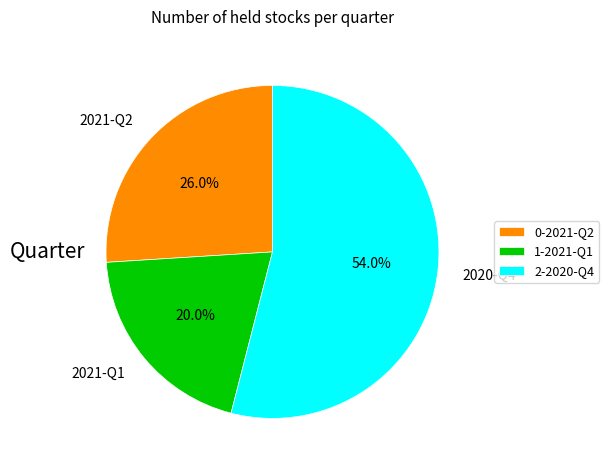

Is it true that 2021-Q1 is 20% of the pie?

True